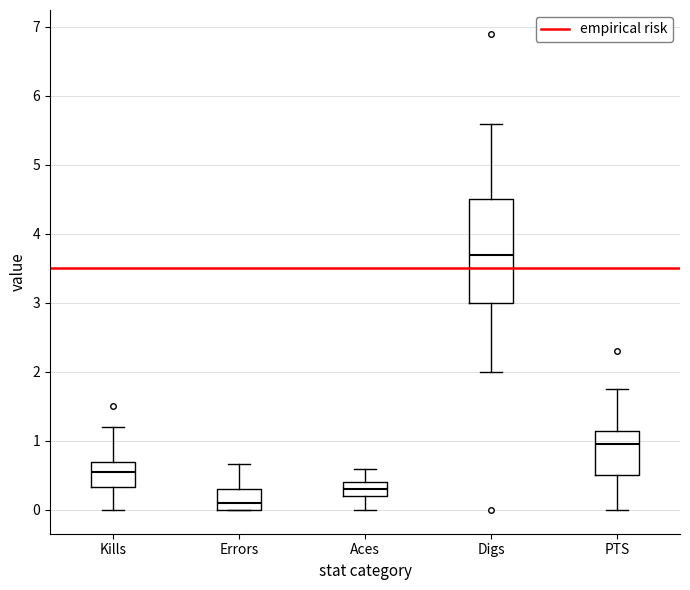

Which box is the tallest, from its lower edge to its upper edge?

Digs